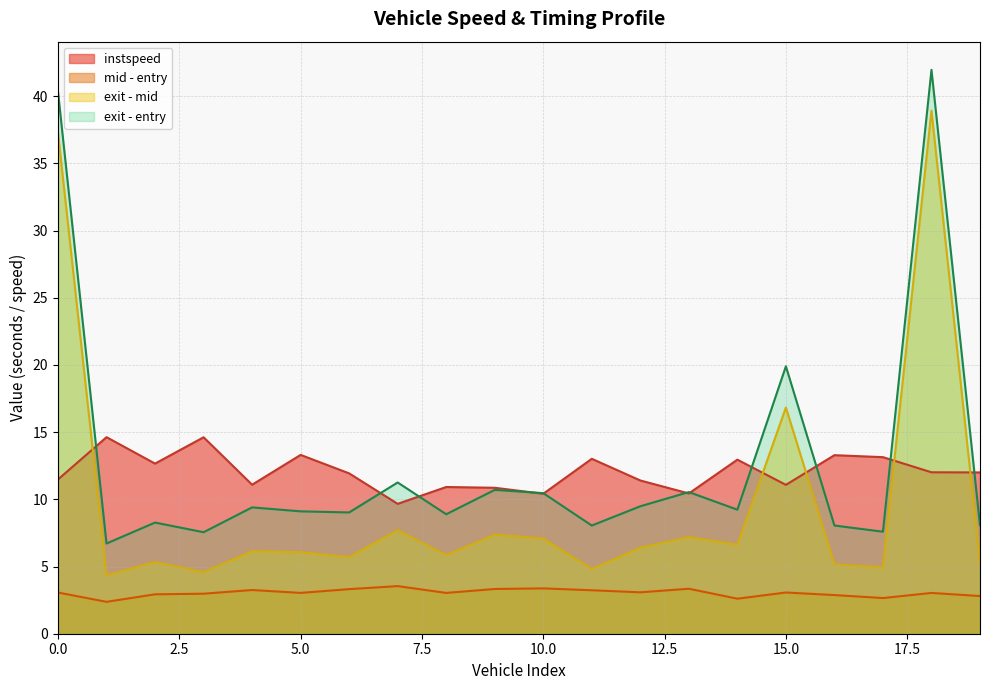

Rank the series by their maximum value, from highest to lowest.

exit - entry, exit - mid, instspeed, mid - entry